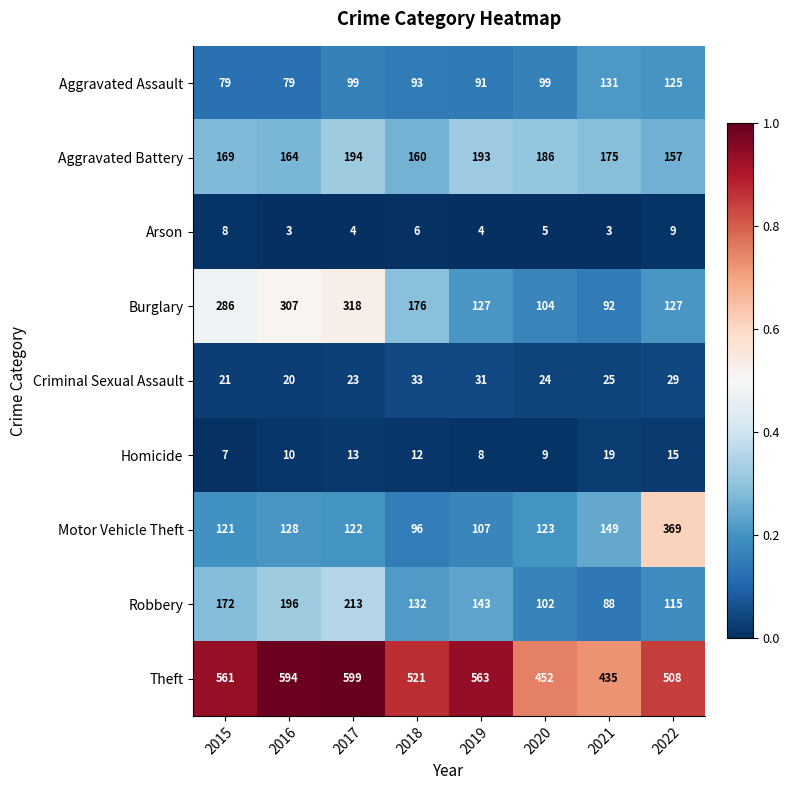

True or false: Homicide has a value of 14 at 2020.

False